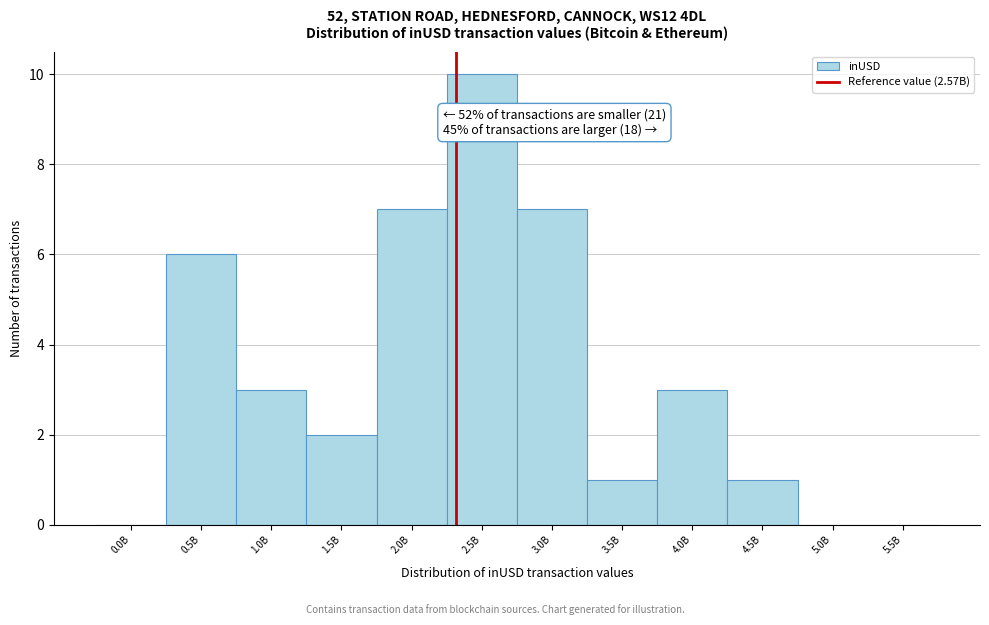

Reading right to left, transcribe all the data shown in this chart.

5.5B=0	5.0B=0	4.5B=1	4.0B=3	3.5B=1	3.0B=7	2.5B=10	2.0B=7	1.5B=2	1.0B=3	0.5B=6	0.0B=0